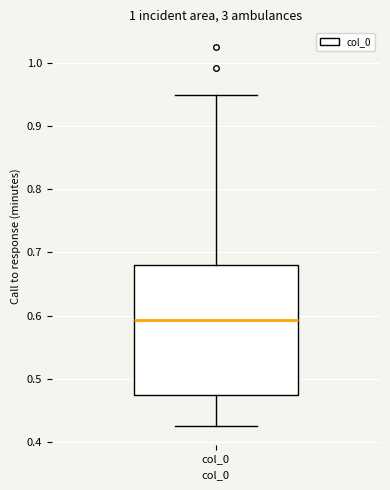

Read this box plot against the y-axis: the position of the median line, the range covered by the box, and the ends of both whiskers. The values are not printed on the chart, so give them approximately, as read against the axis.

median 0.59, box 0.47 to 0.68, whiskers 0.43 to 0.95